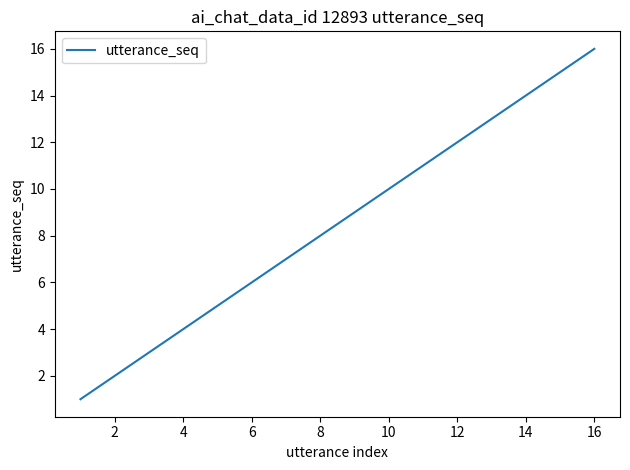

What is the greatest value displayed?

16